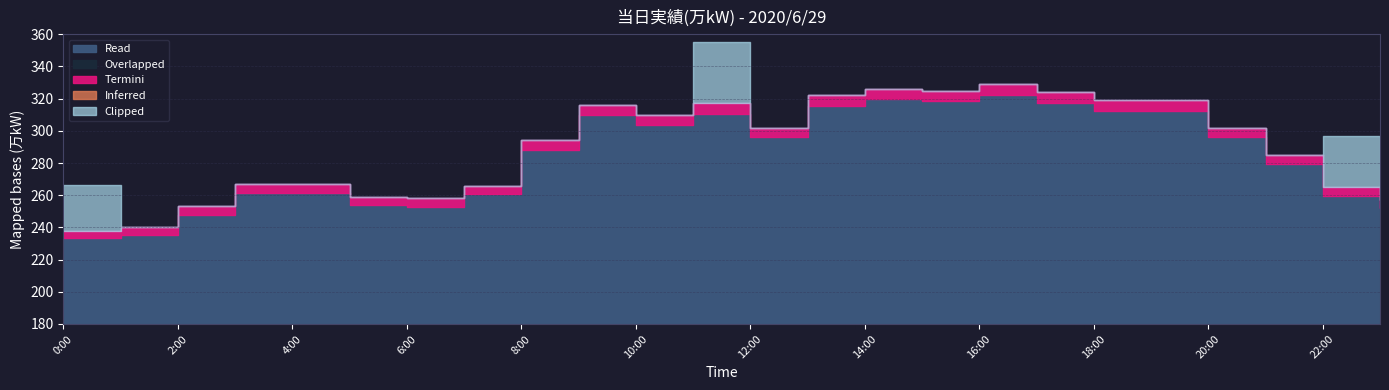

Reading left to right, what are all the values shown in this chart?

0:00=238	1:00=240	2:00=253	3:00=267	4:00=267	5:00=259	6:00=258	7:00=266	8:00=294	9:00=316	10:00=310	11:00=317	12:00=302	13:00=322	14:00=326	15:00=325	16:00=329	17:00=324	18:00=319	19:00=319	20:00=302	21:00=285	22:00=265	23:00=257